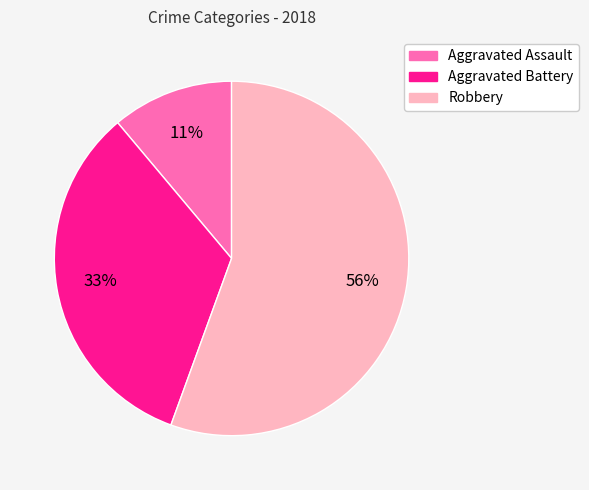

To the nearest percent, what is the average slice percentage?

33%